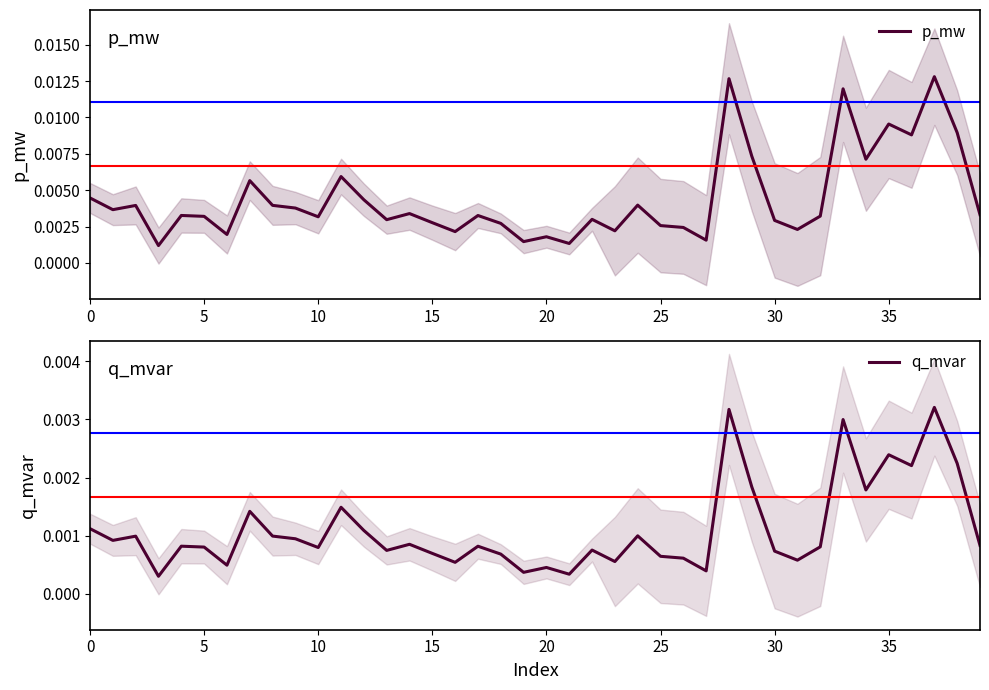

What is the label of the 20th point from the left?

19